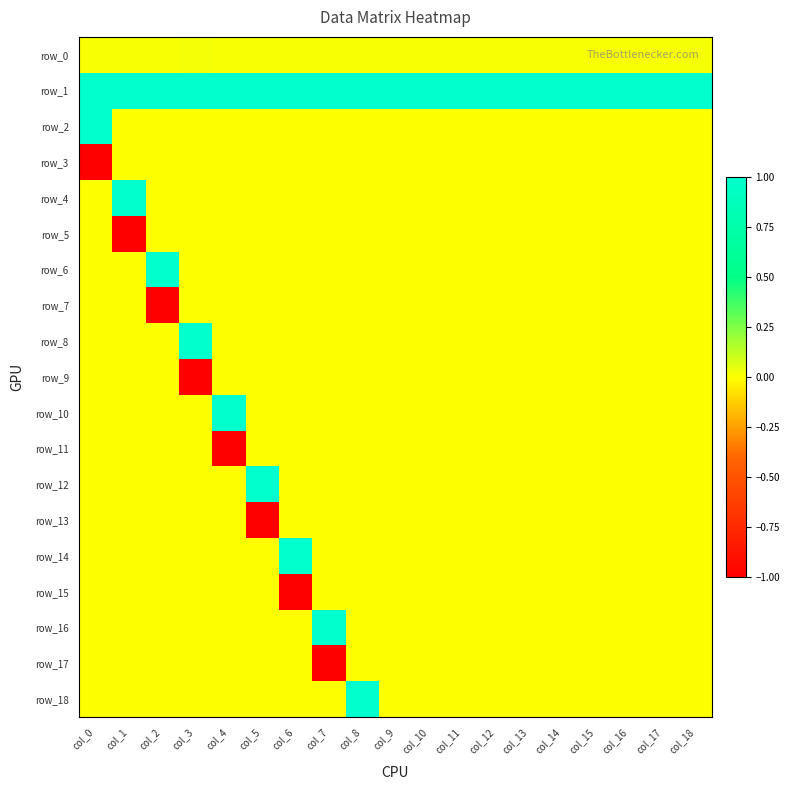

List the series in order of their peak value, lowest first.

row_3, row_5, row_7, row_9, row_11, row_13, row_15, row_17, row_0, row_1, row_2, row_4, row_6, row_8, row_10, row_12, row_14, row_16, row_18